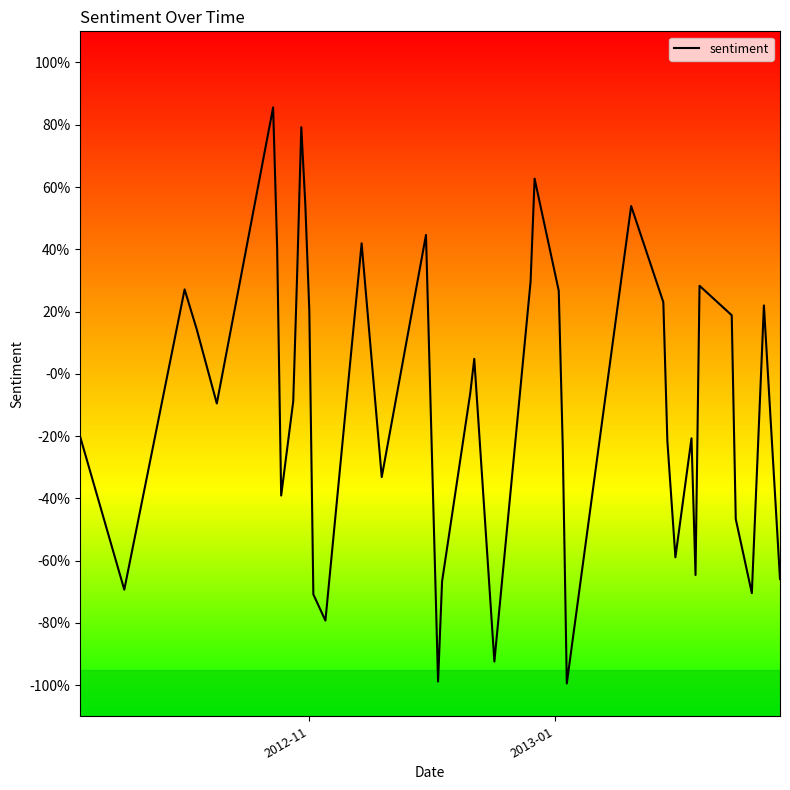

How many interior local peaks (higher than both neighbors) does the data have?

11